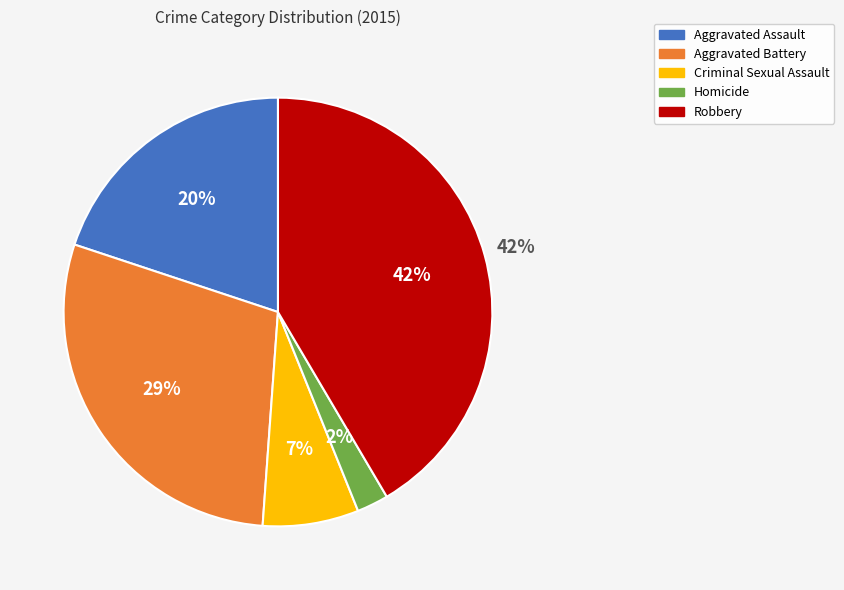

Is Aggravated Assault the majority of the pie?

No